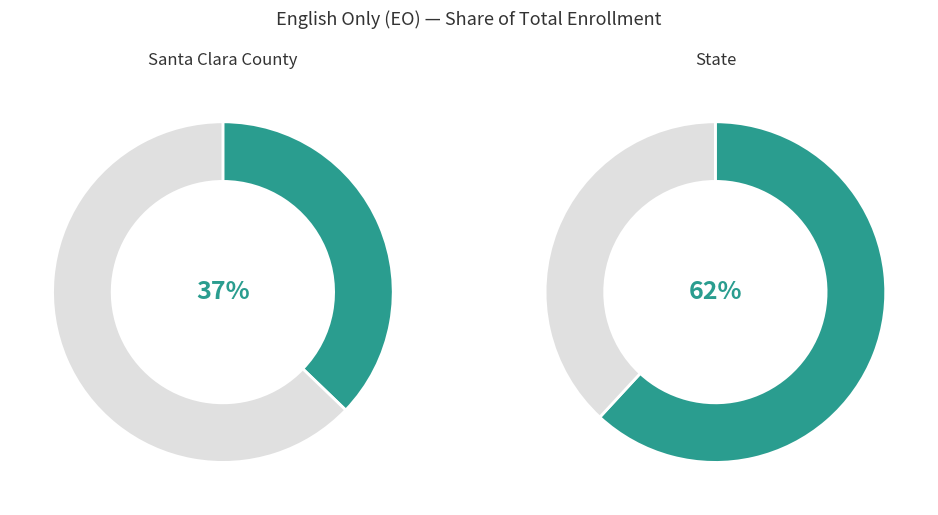

Count the number of slices in the pie.

2